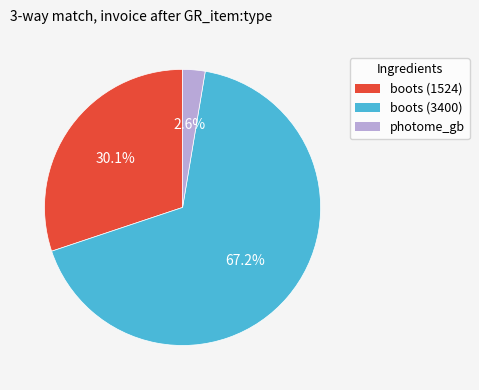

What is the ratio of the value at boots (1524) to the value at boots (3400)?

0.4